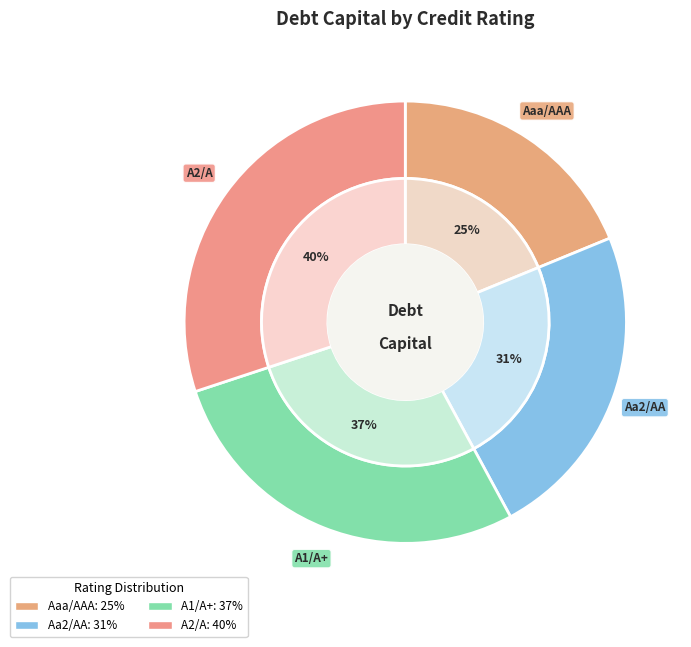

Count the number of slices in the pie.

4